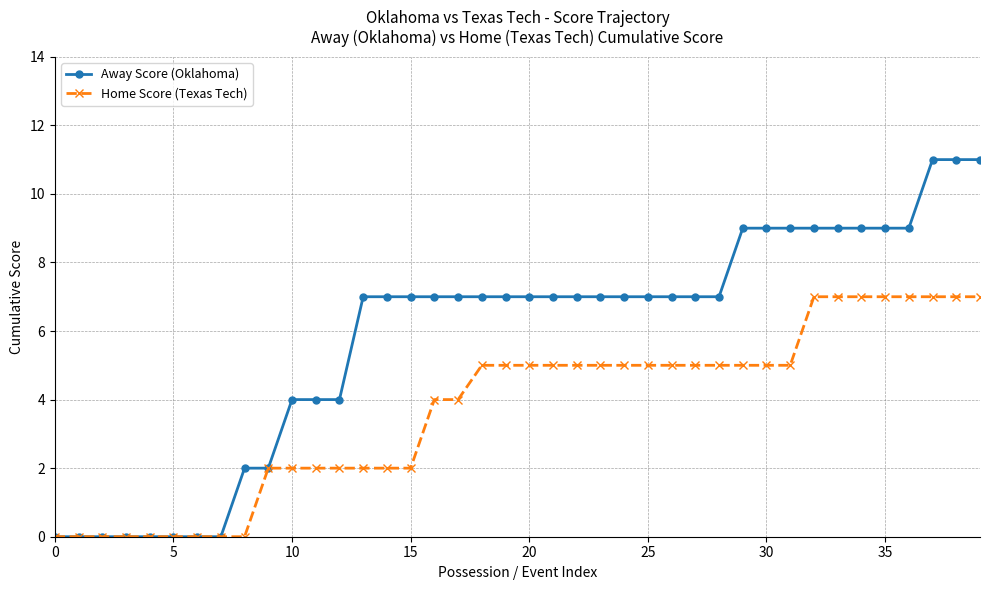

What is the highest value of the Away Score (Oklahoma) series?

11